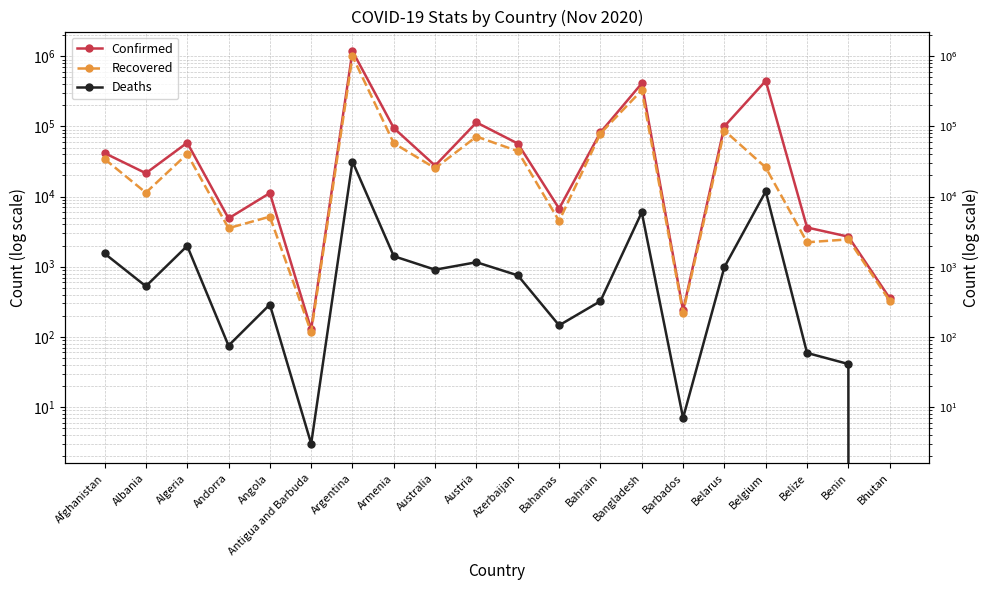

What are all the series names shown in the legend?

Confirmed, Recovered, Deaths